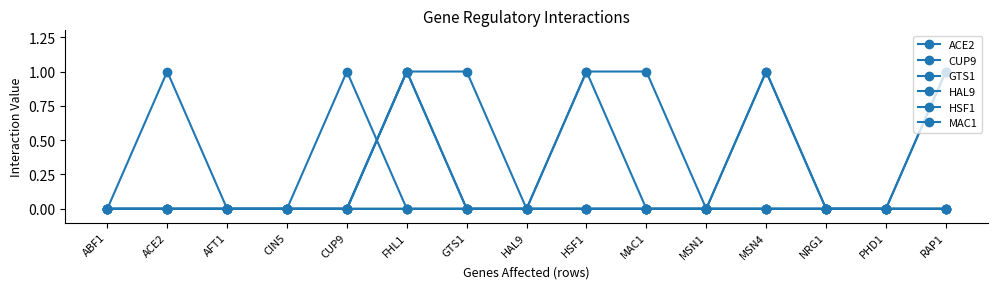

What is the label of the 15th point from the left?

RAP1